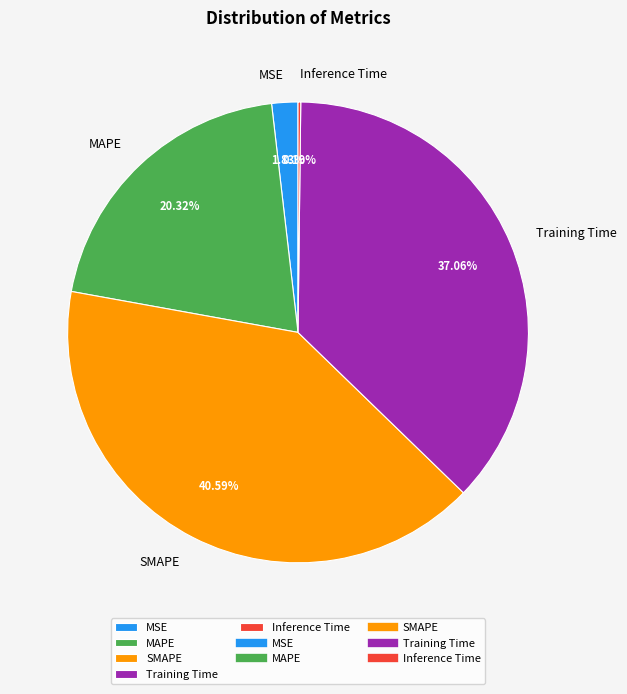

To the nearest percent, what percentage of the pie is MSE?

2%